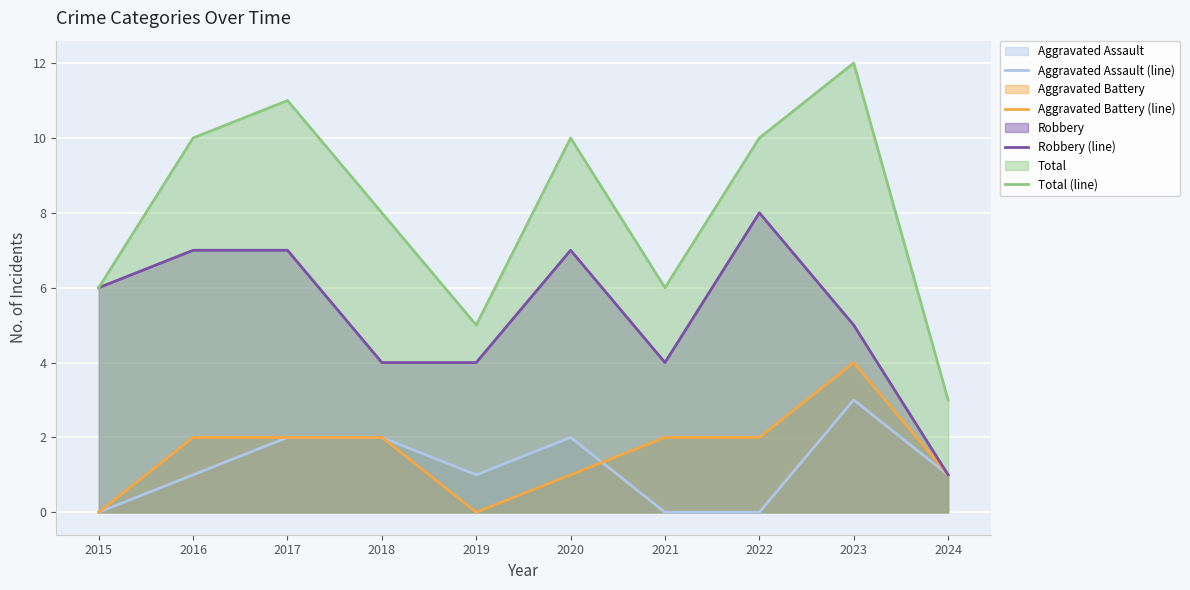

What are all the series names shown in the legend?

Aggravated Assault (line), Aggravated Battery (line), Robbery (line), Total (line)